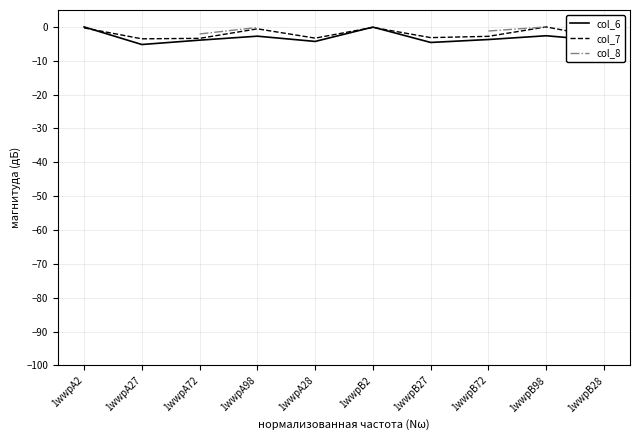

What is the sum of the col_6 values at 1wwpB72 and 1wwpB2?

-3.8